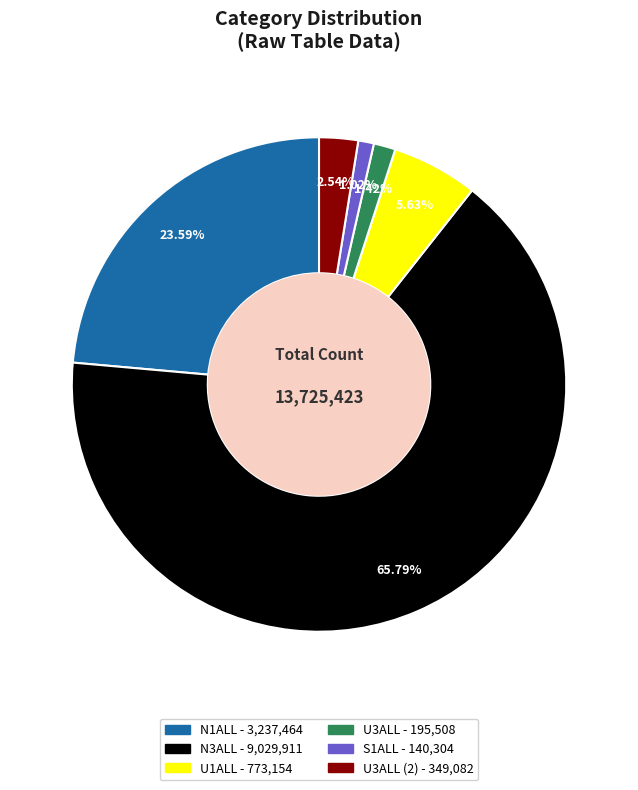

Does any single category account for the majority?

Yes